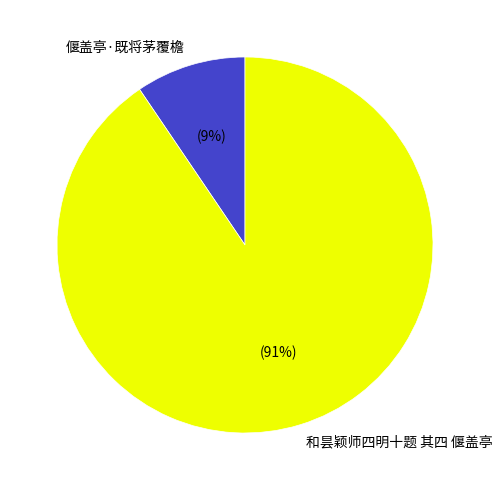

To the nearest percent, what is the average slice percentage?

50%